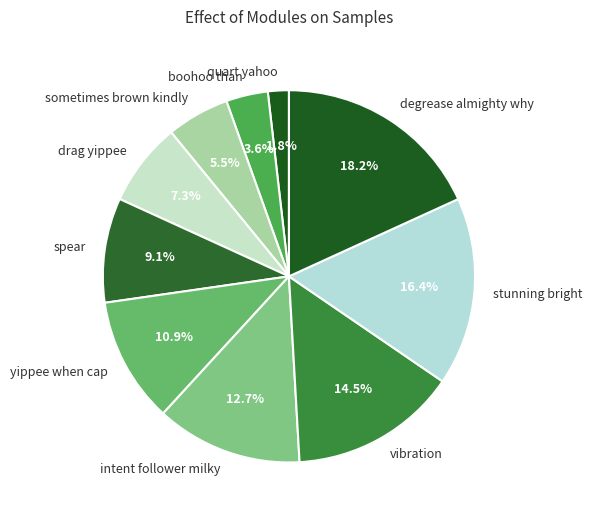

Does yippee when cap represent more than half of the total?

No